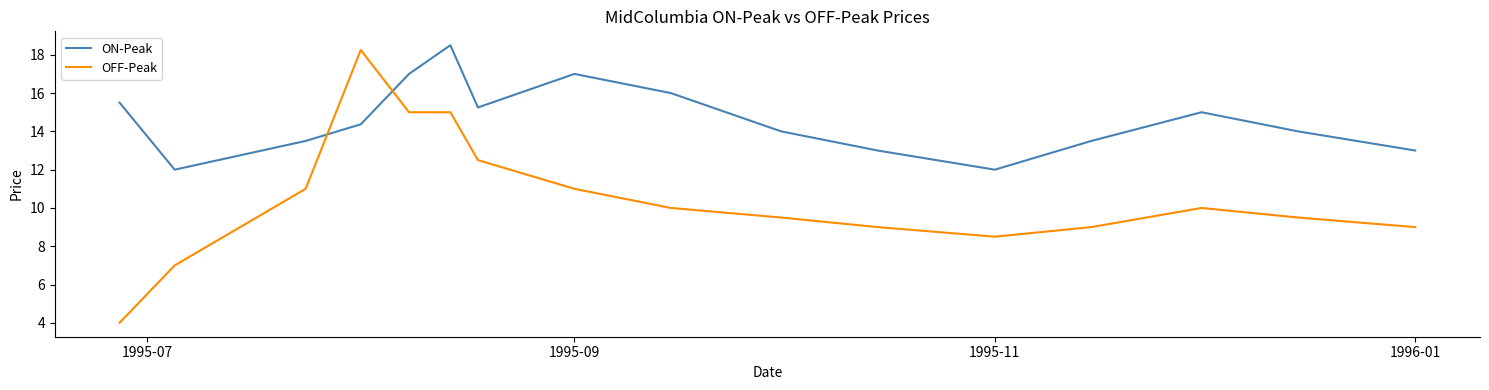

After their last crossing, which series has the higher values: ON-Peak or OFF-Peak?

ON-Peak